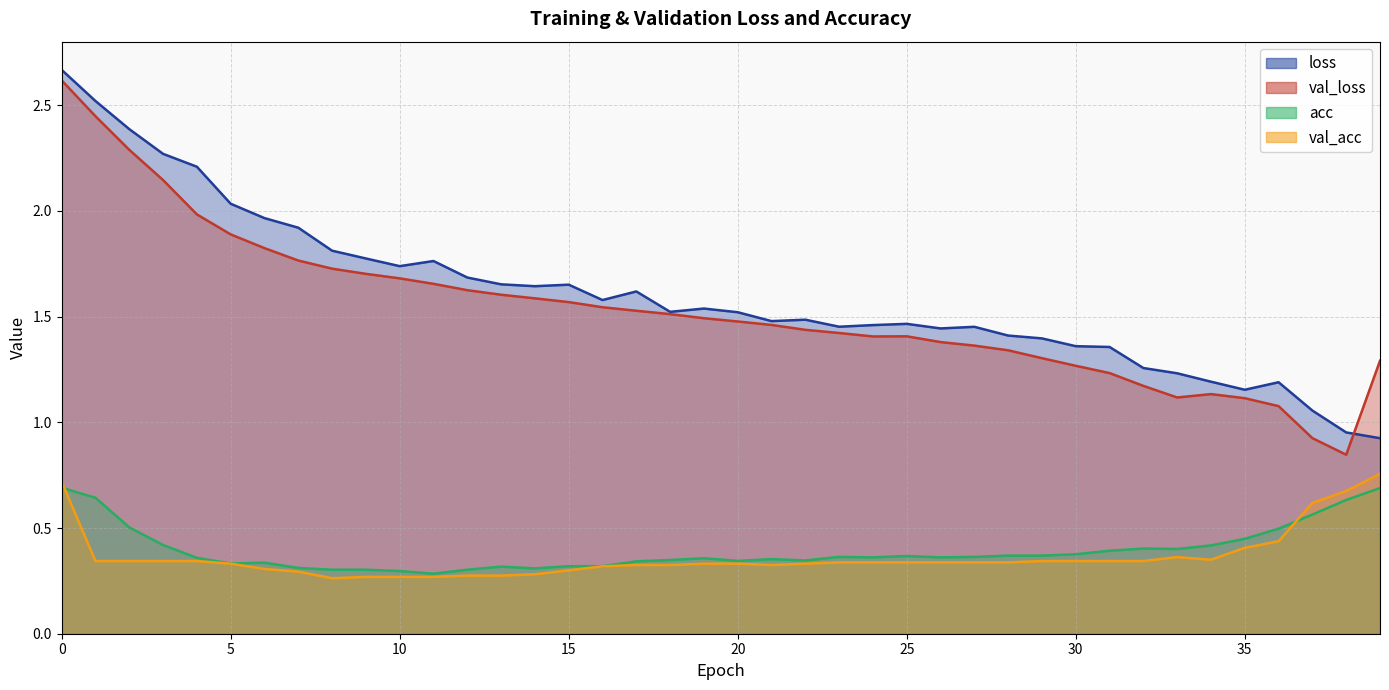

True or false: val_loss and loss cross at least once.

True